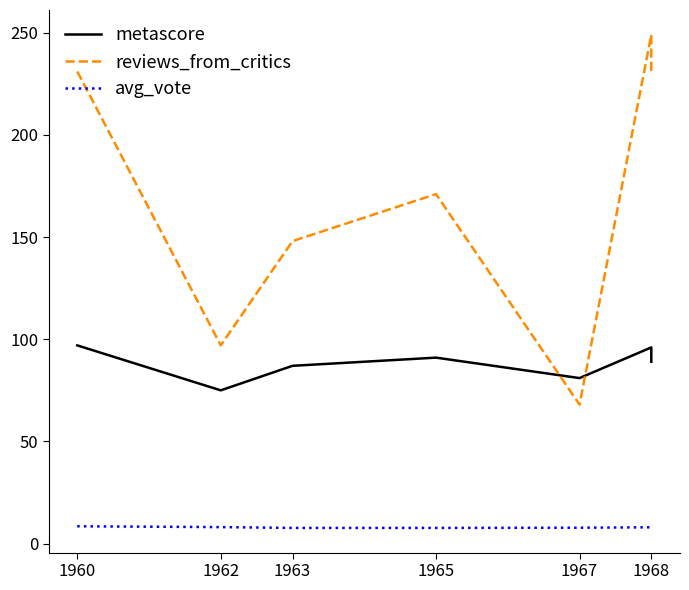

In avg_vote, how many points are higher than both neighbors (excluding endpoints)?

1